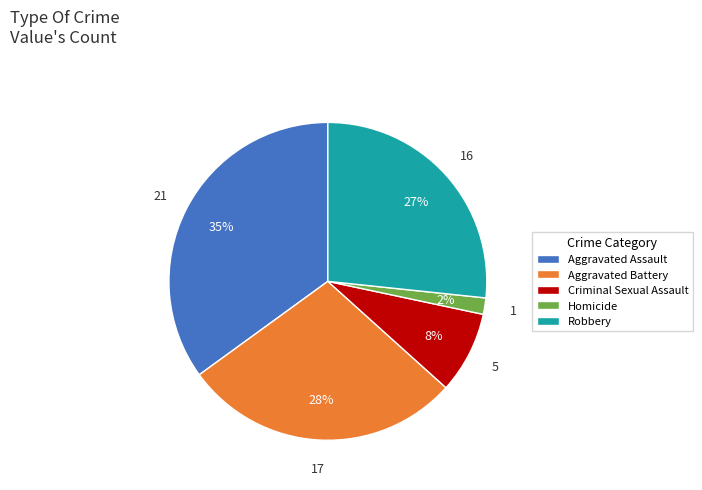

What is the smallest slice in the pie chart?

Homicide